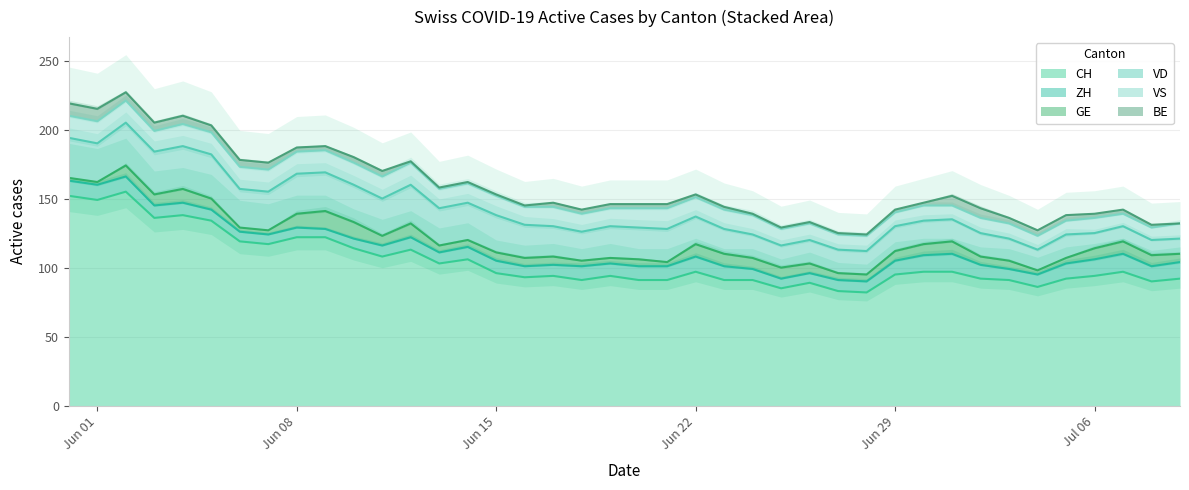

Does the chart display data point markers on the line(s)?

No